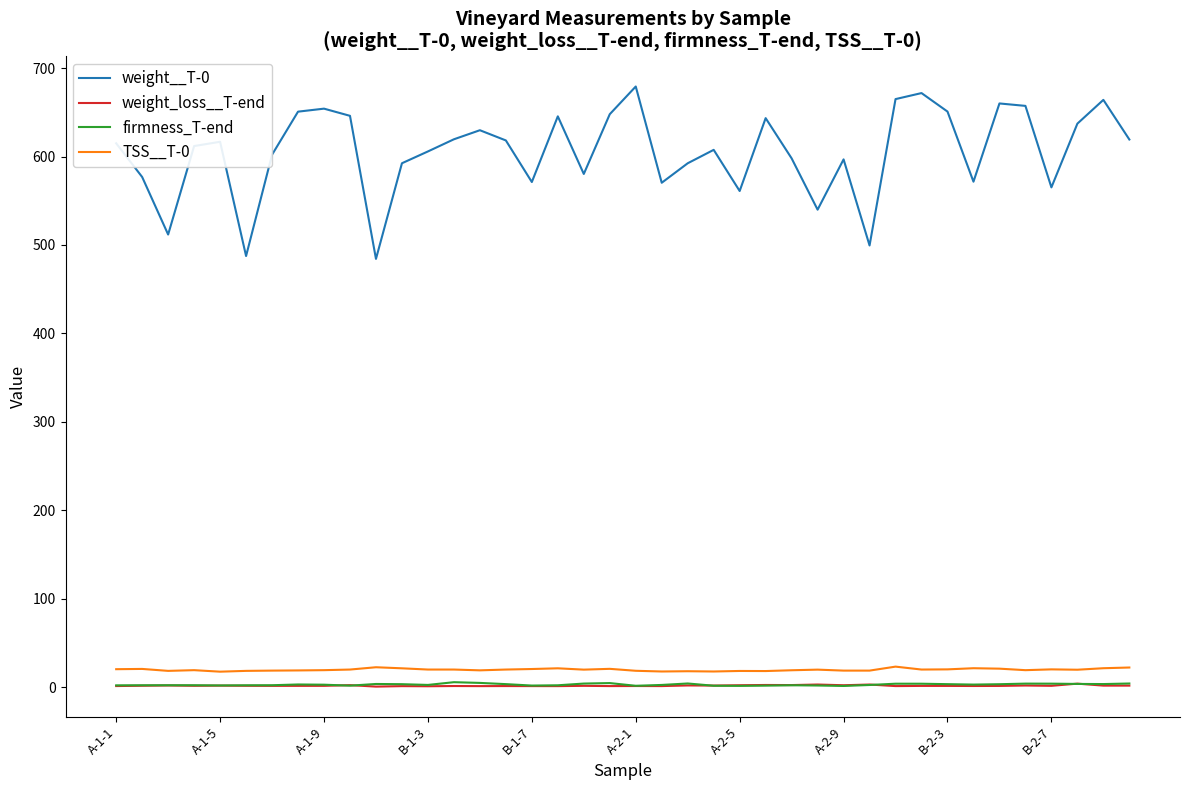

How many lines are shown in the chart?

4